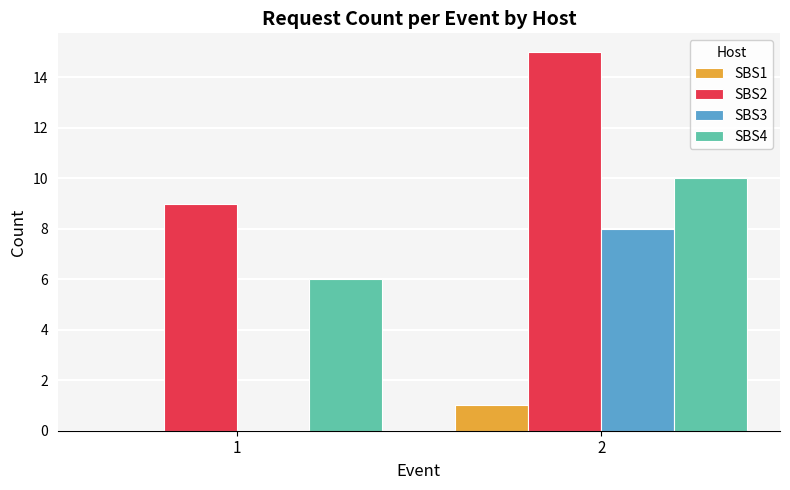

Between 1 and 2, which series saw the biggest shift?

SBS3